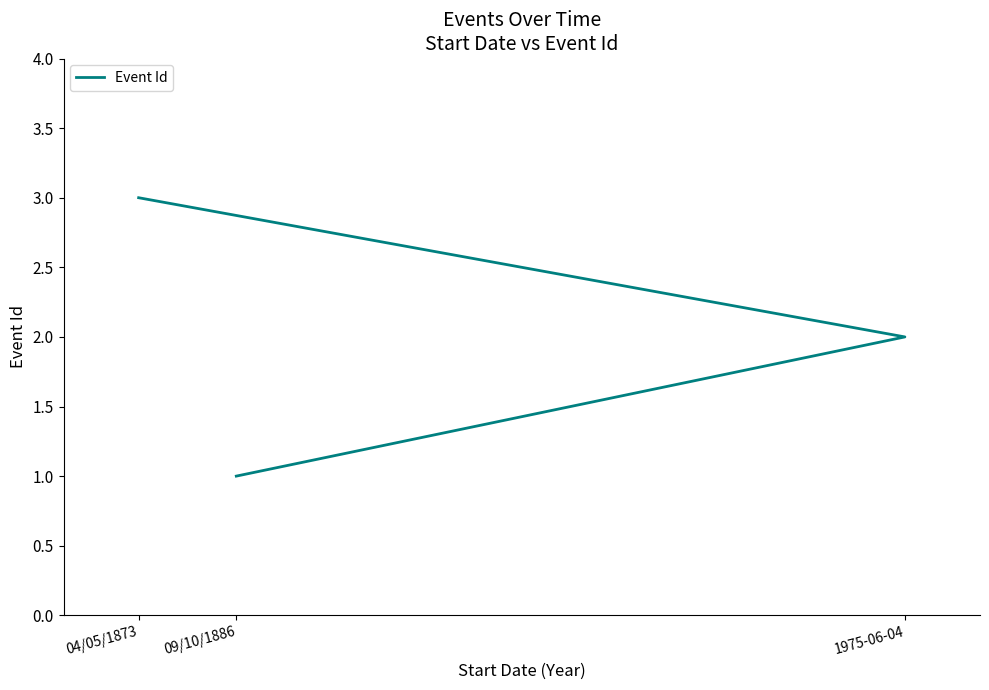

The value at 1975-06-04 is 2. True or false?

True